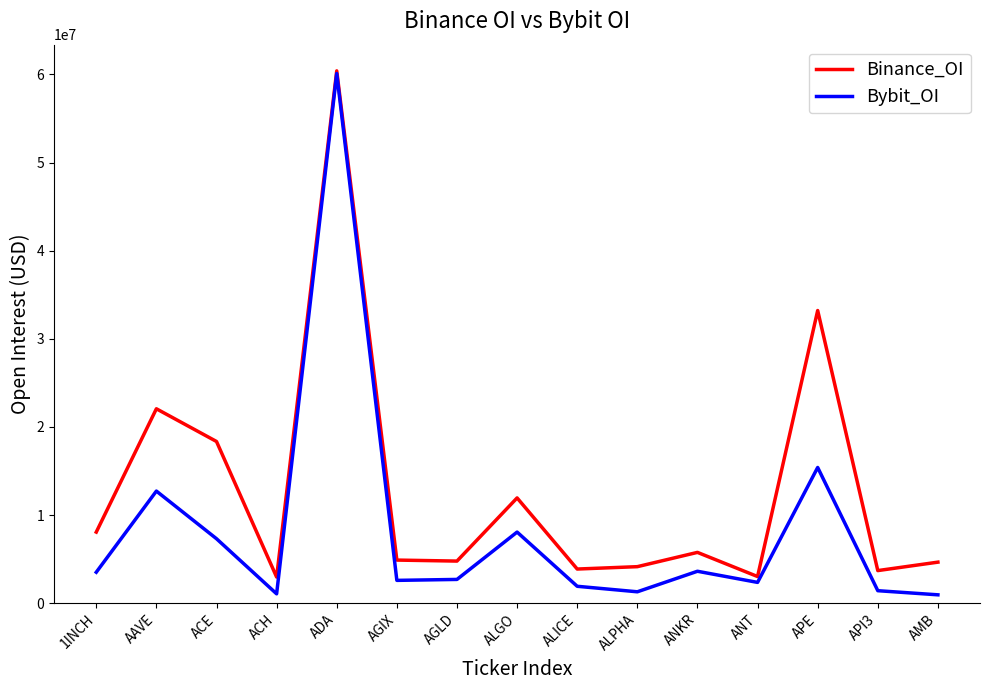

Where is Bybit_OI nearest to the value 30535529?

APE